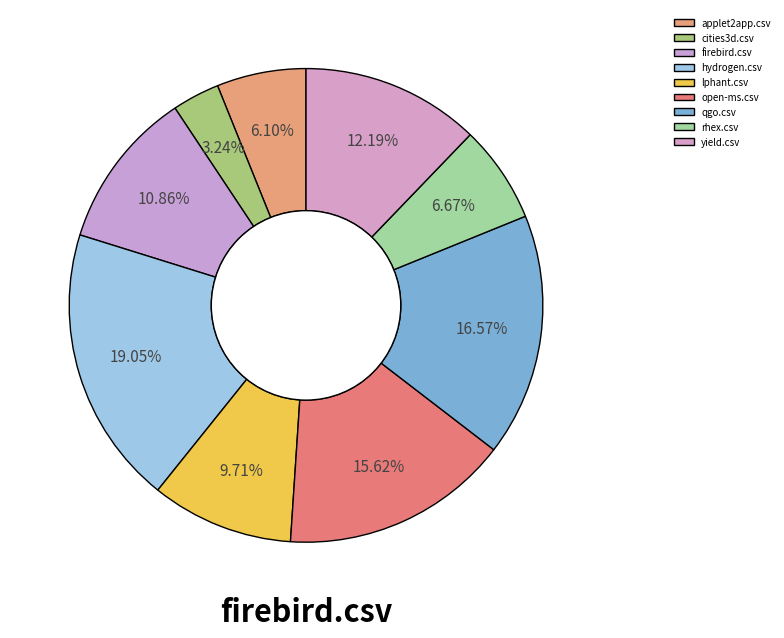

Which slice is the smallest?

cities3d.csv